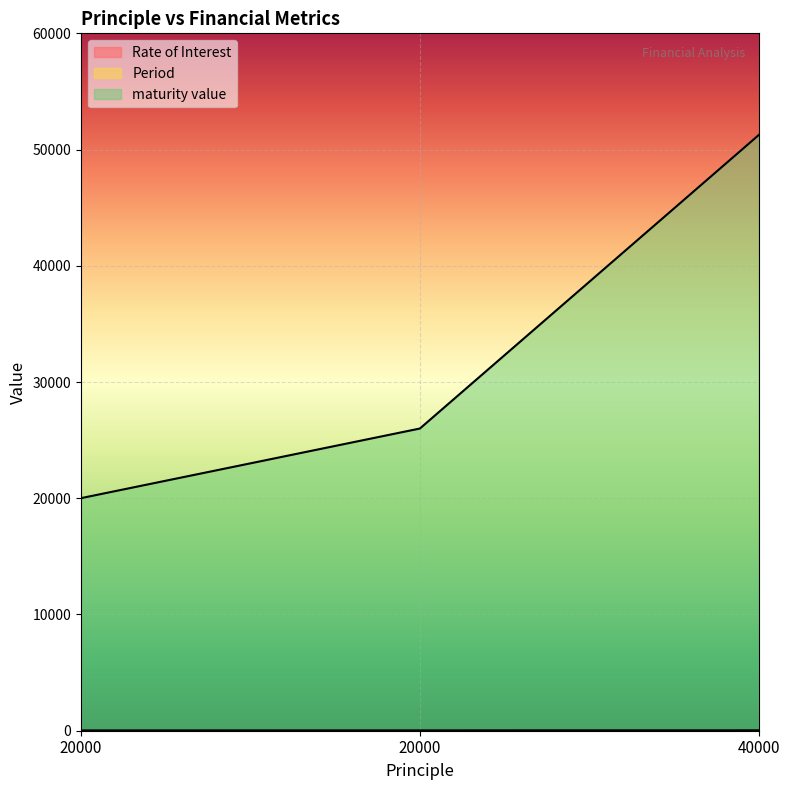

What is the spread (max minus min) of values at 20000?

20008